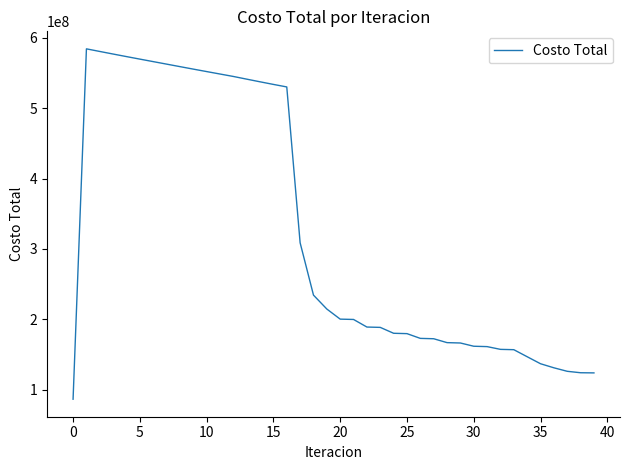

What is the difference between the maximum and minimum values?

497628309.1